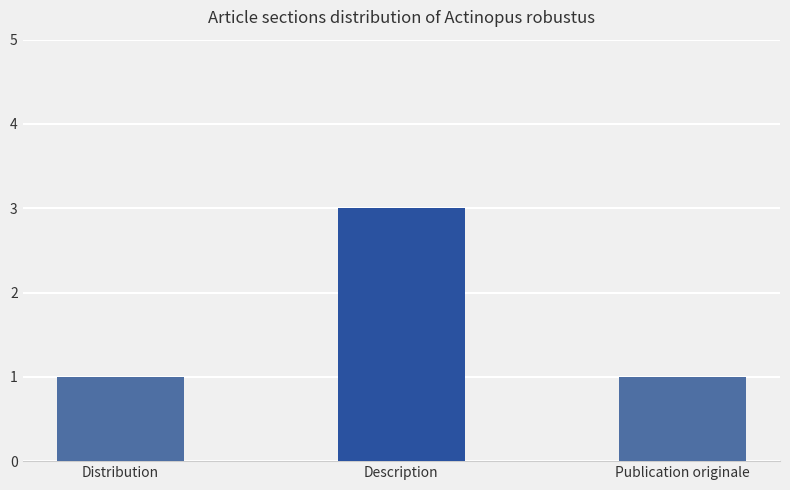

The value at Distribution is 2. True or false?

False